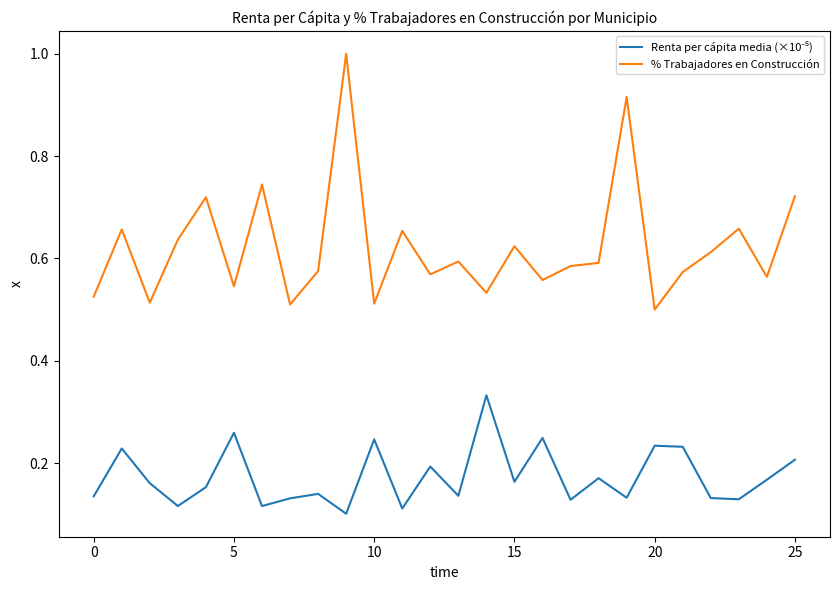

Which series has the widest spread of values?

% Trabajadores en Construcción